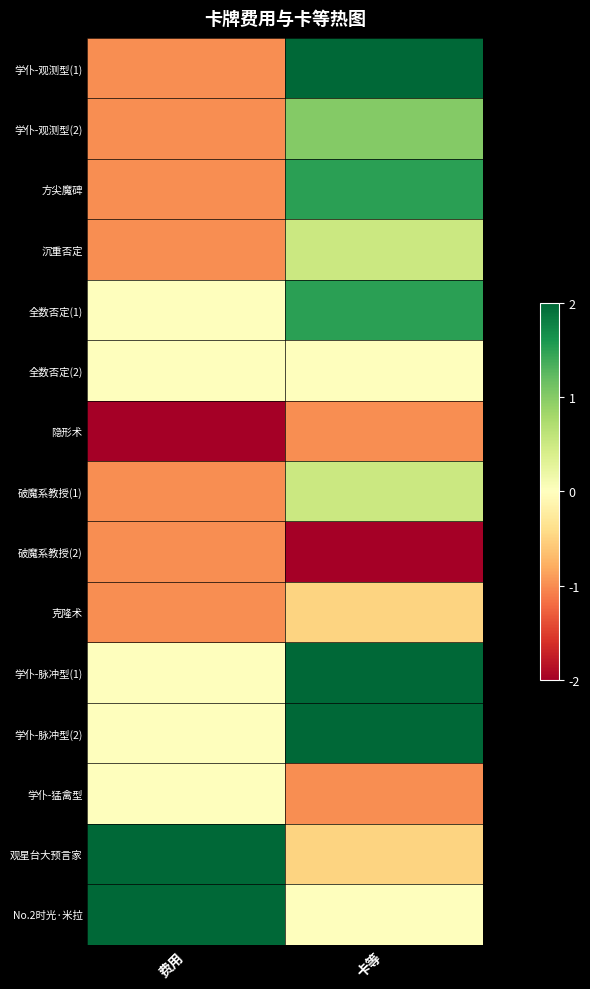

Which series has the largest total across all categories?

学仆-脉冲型(1)